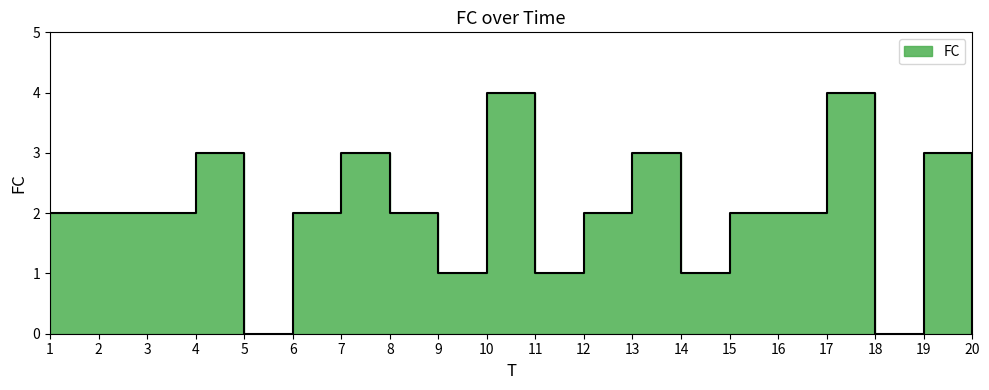

Count the number of categories in the chart.

20